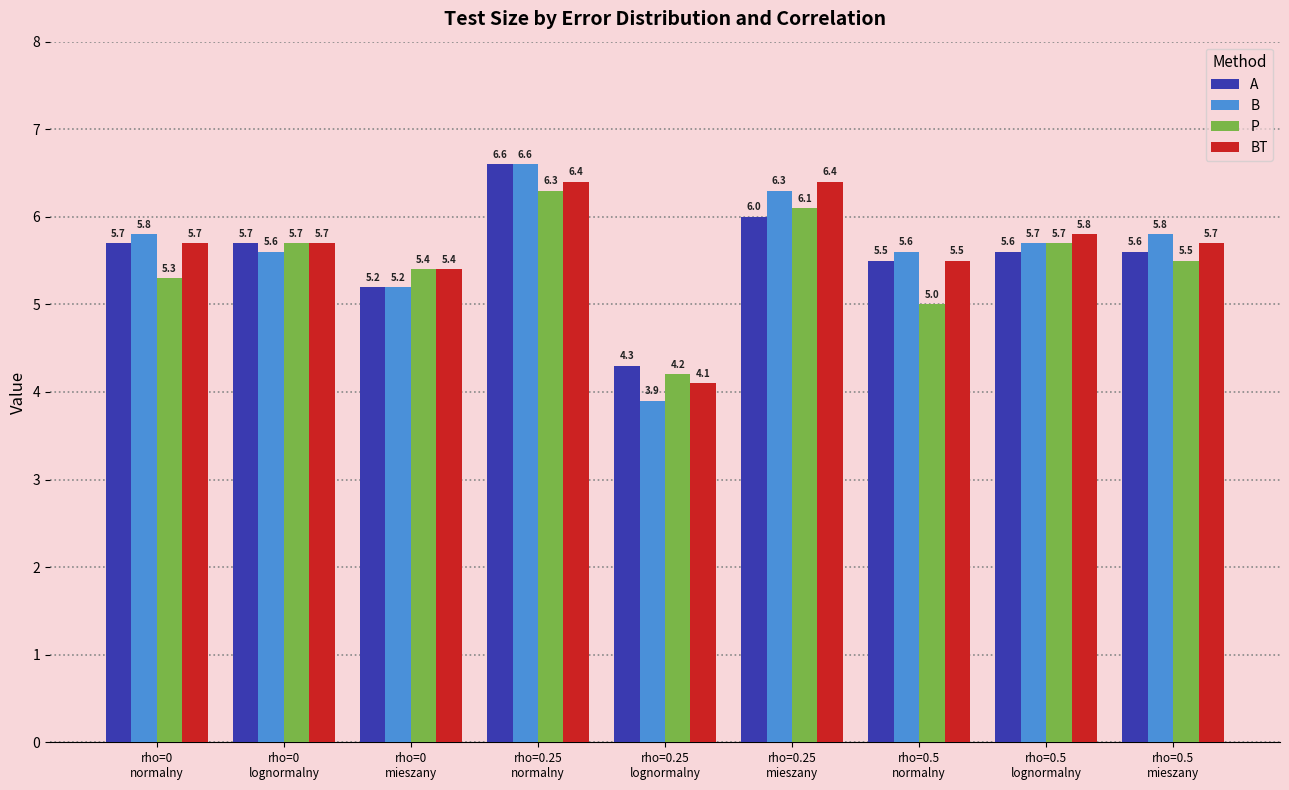

What position from the right is rho=0.25
normalny?

6